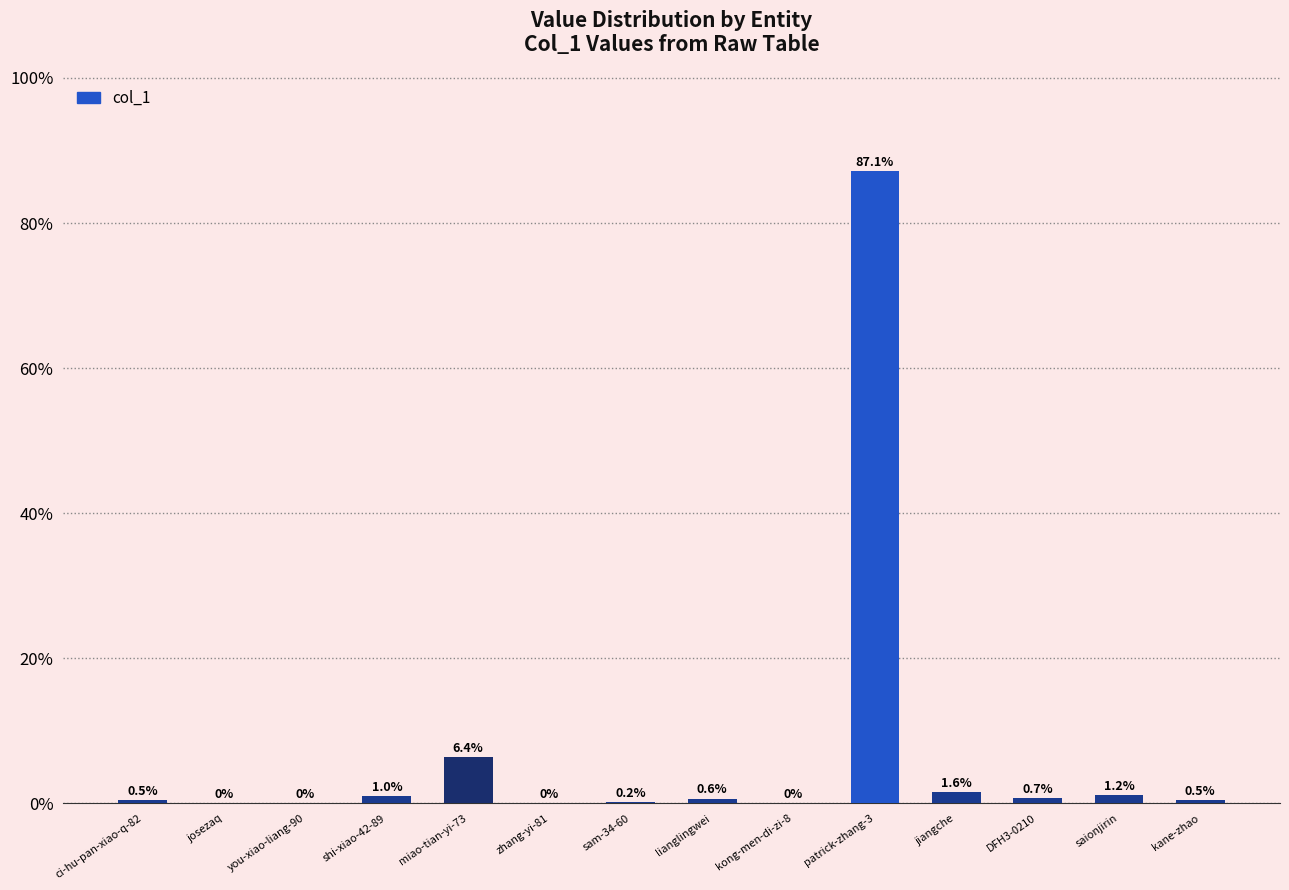

Which category has the highest value across all series?

patrick-zhang-3